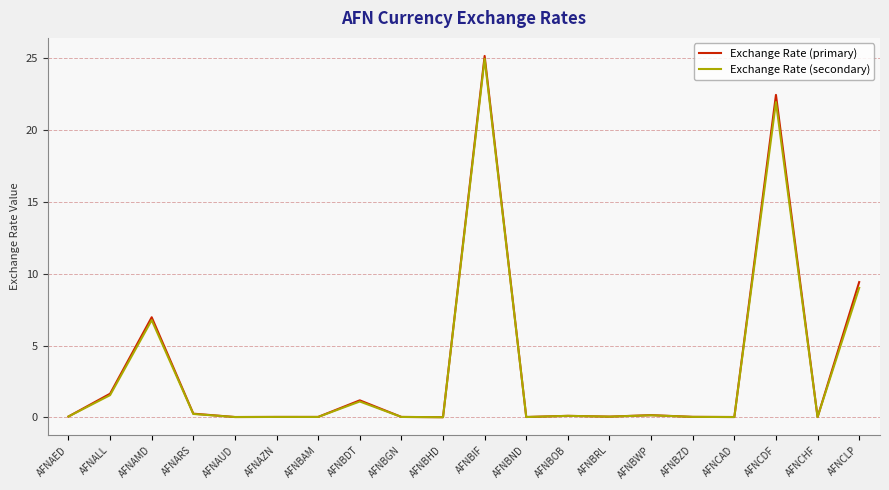

What is the sum of all Exchange Rate (primary) values?

67.6